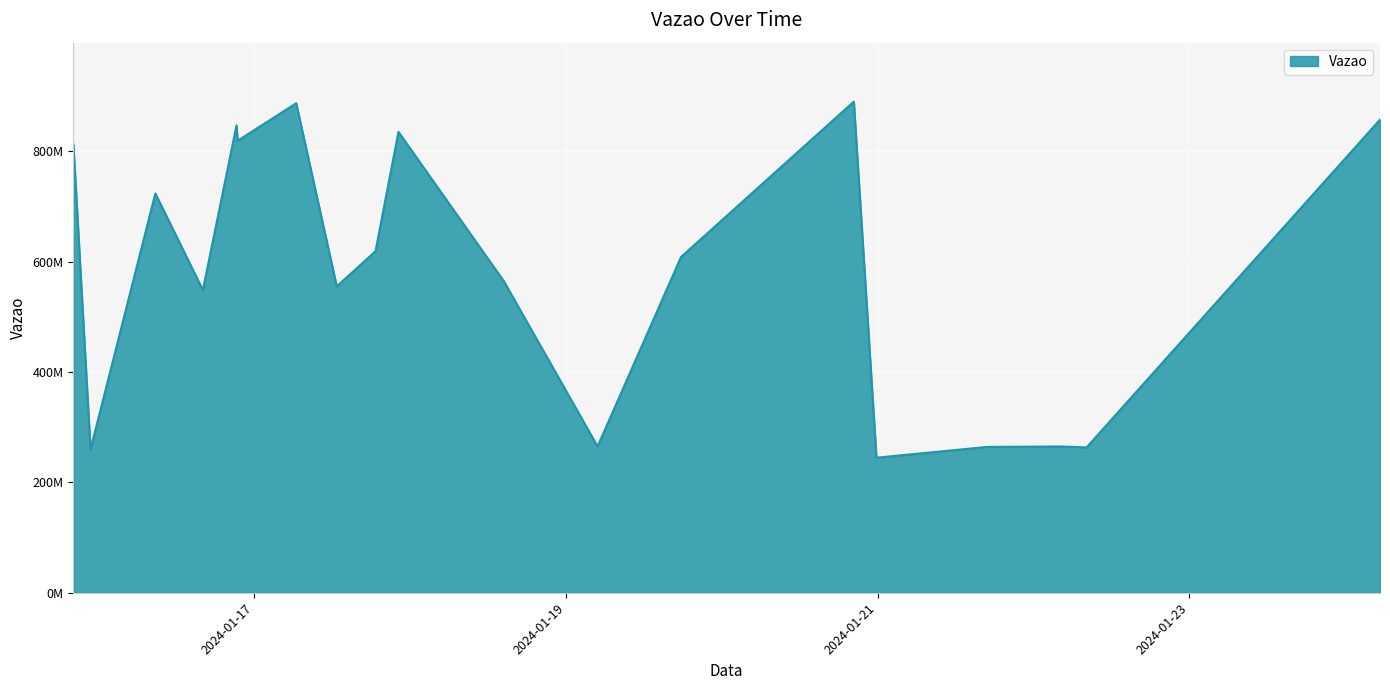

Is this an area chart (filled region under the line)?

Yes